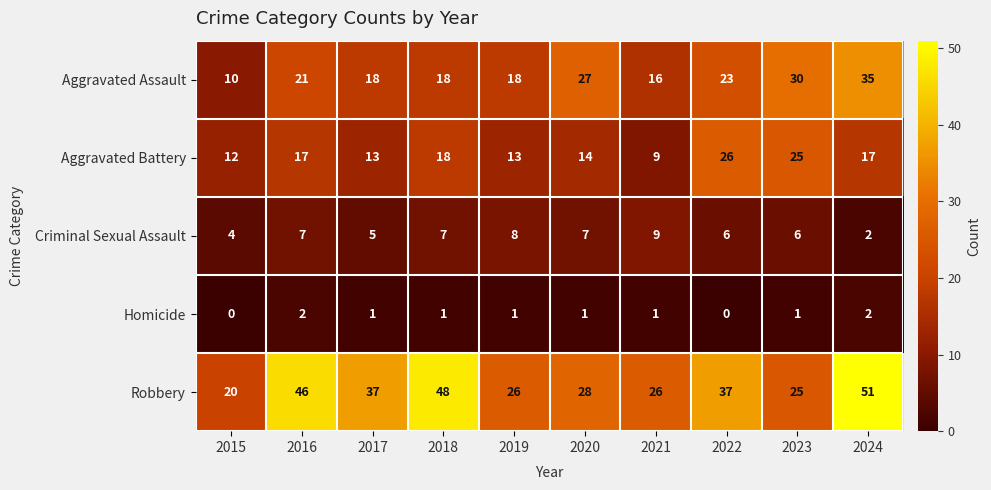

How many distinct data groups are displayed?

5